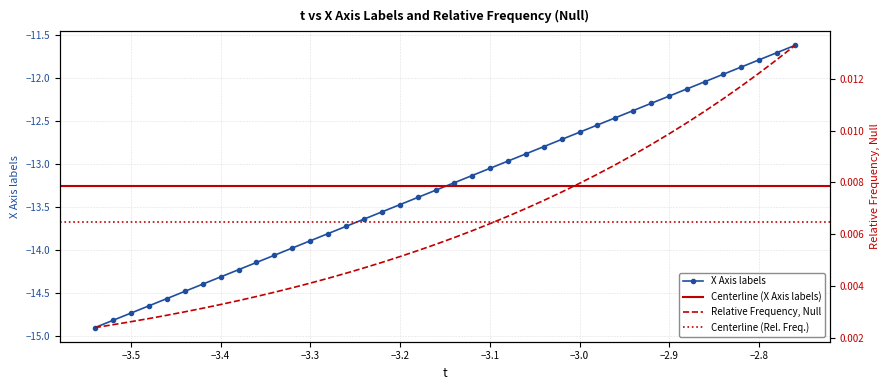

Is it true that X Axis labels equals -20.1 at −3.5?

False